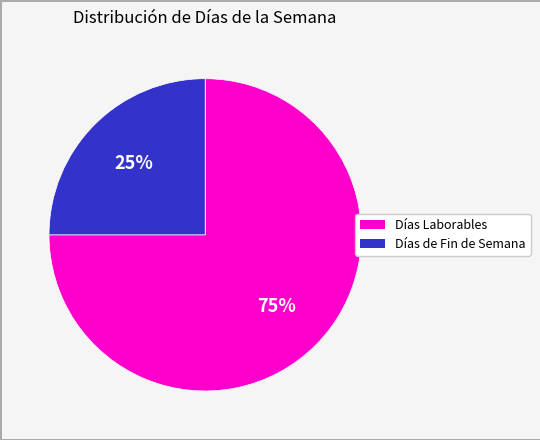

Is there any slice that represents more than half of the pie?

Yes